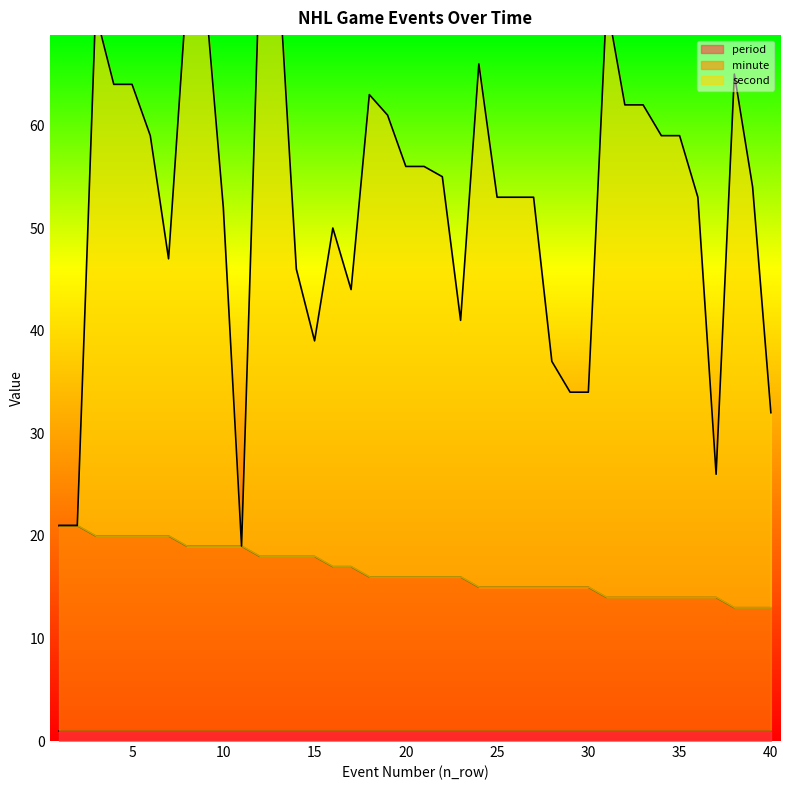

What is the spread (max minus min) of values at 5?

44